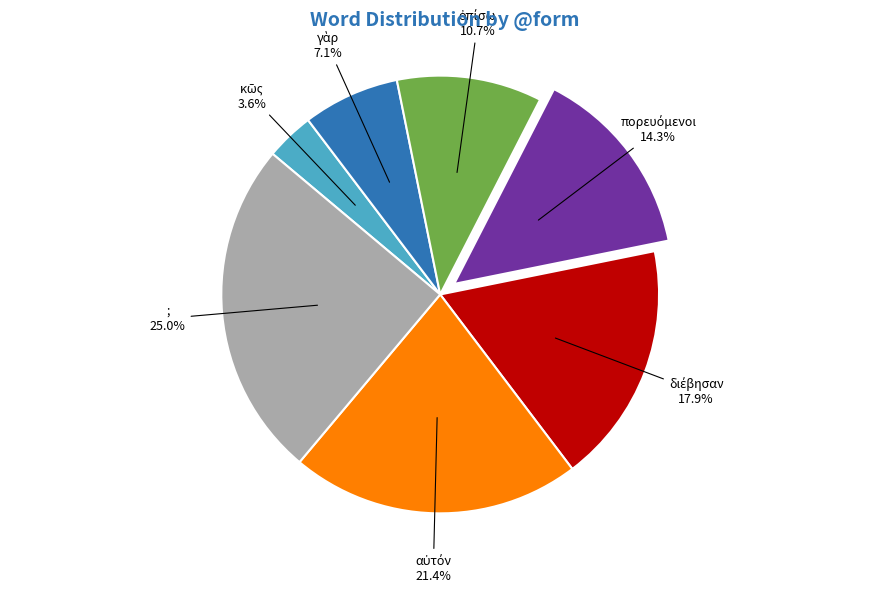

Does any single category account for the majority?

No